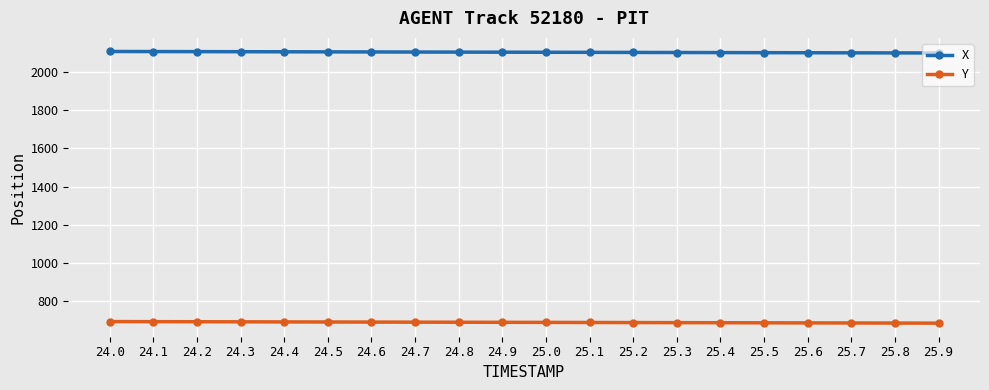

What is the minimum value shown in the chart?

684.0